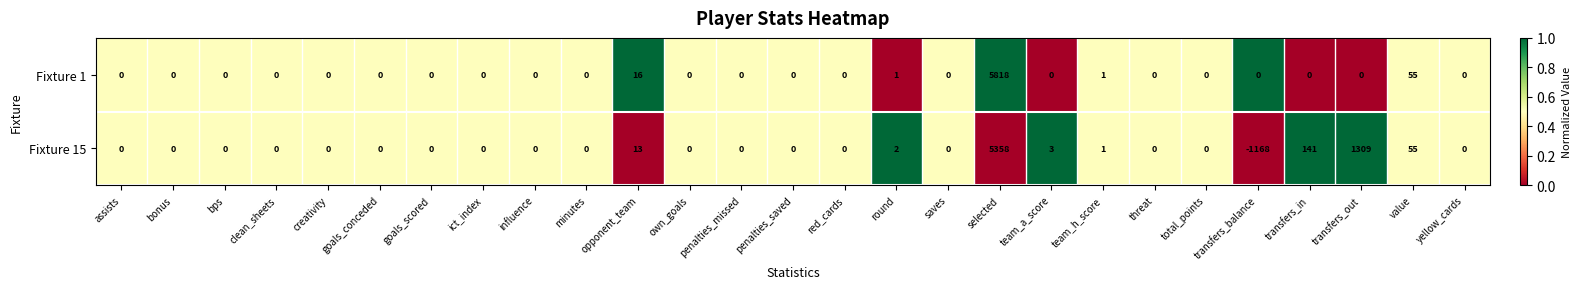

Which series has the widest spread of values?

Fixture 15